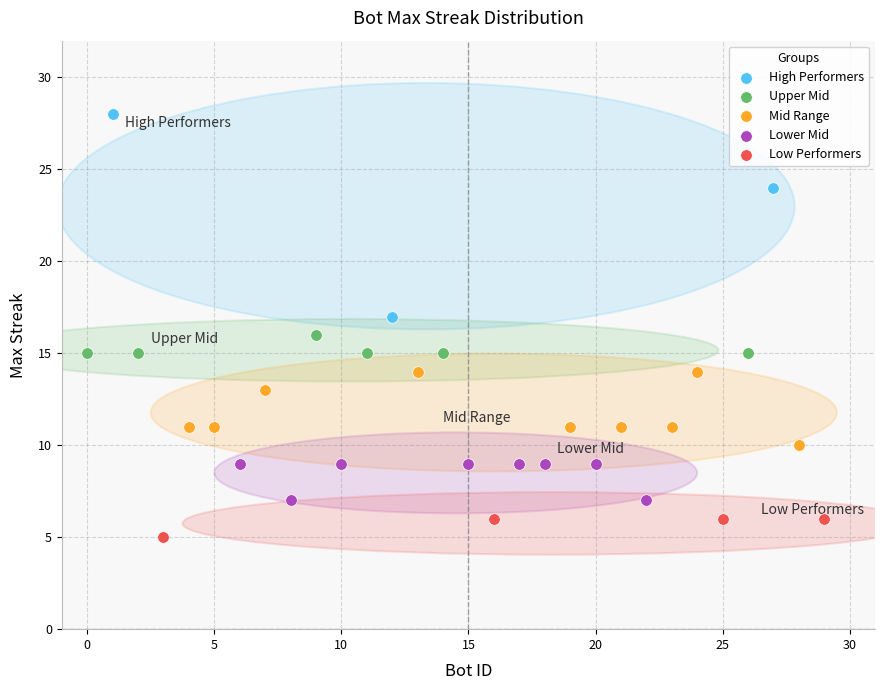

Which series has the widest spread of Y values?

High Performers